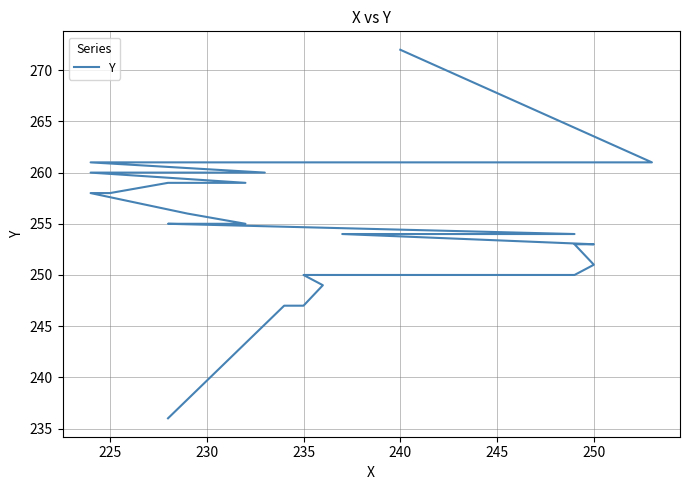

How many distinct data groups are displayed?

1